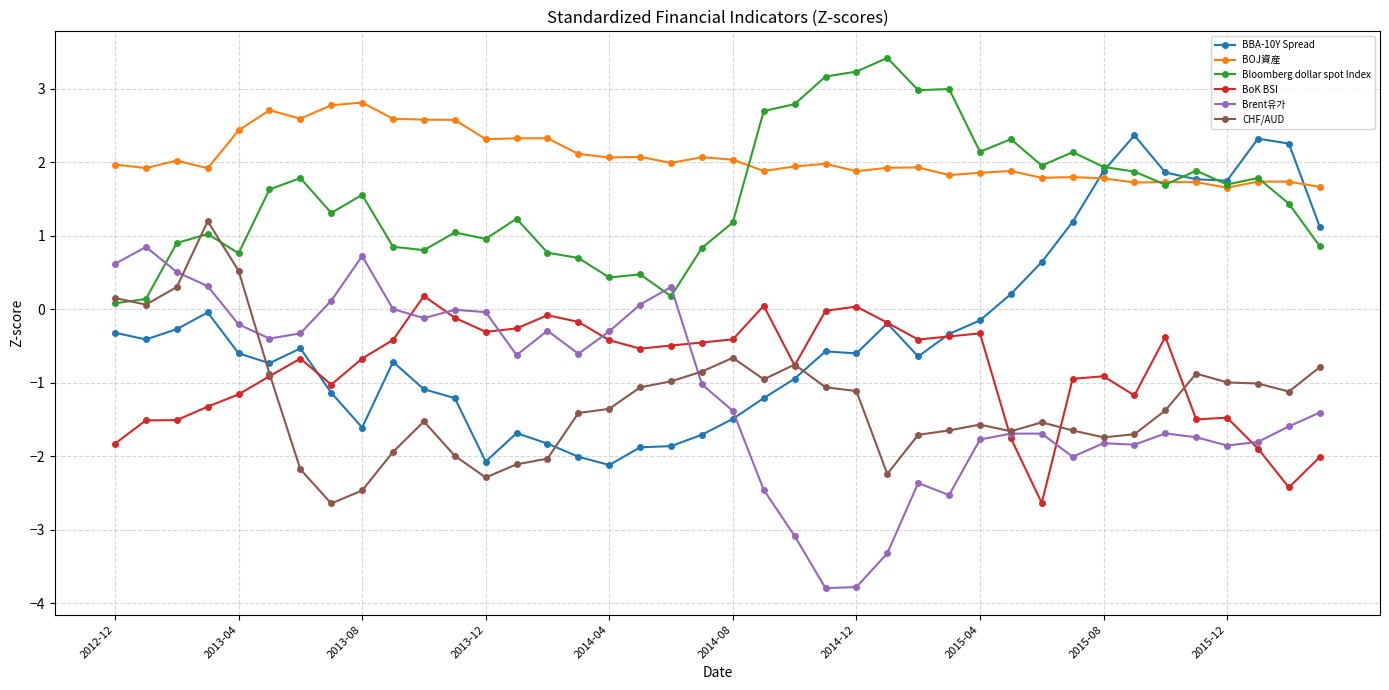

Rank the series by their maximum value, from highest to lowest.

Bloomberg dollar spot Index, BOJ資産, BBA-10Y Spread, CHF/AUD, Brent유가, BoK BSI